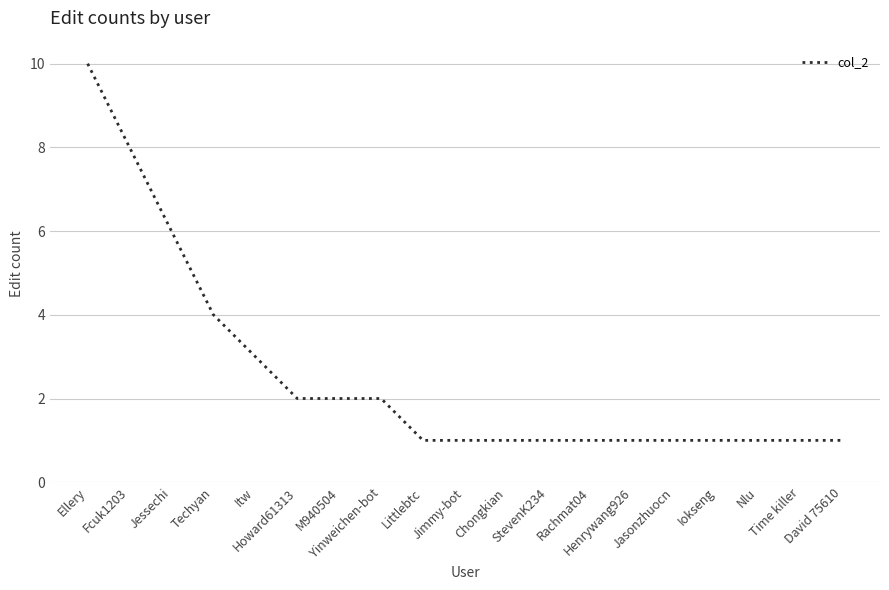

Count the values in the range 1 to 3.

15